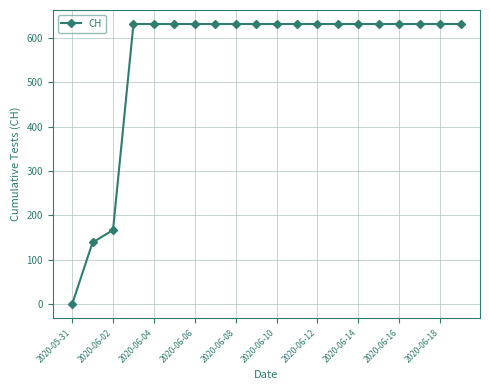

What is the difference between the second highest and second lowest values?

492